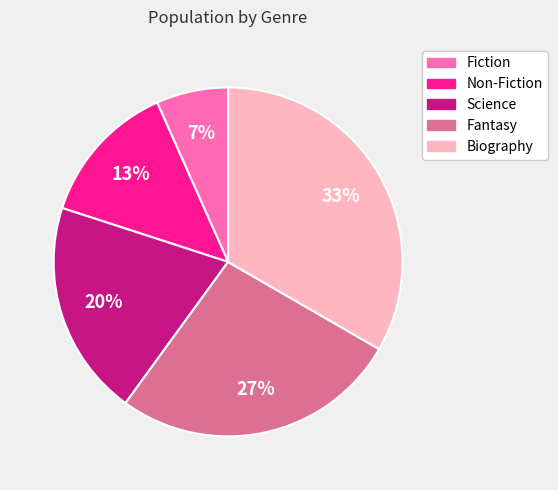

Rank the categories by value from lowest to highest.

Fiction, Non-Fiction, Science, Fantasy, Biography